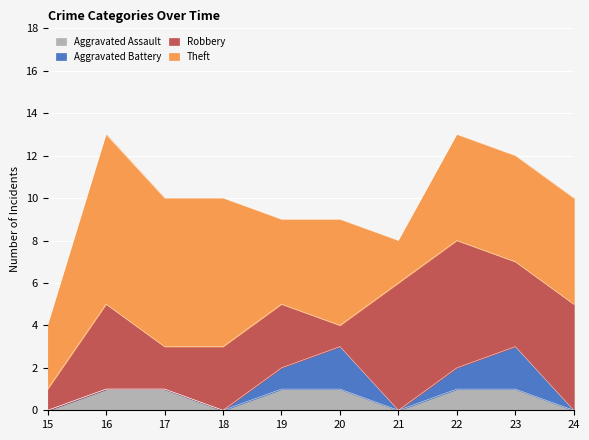

At which label is Robbery closest to 3?

2018